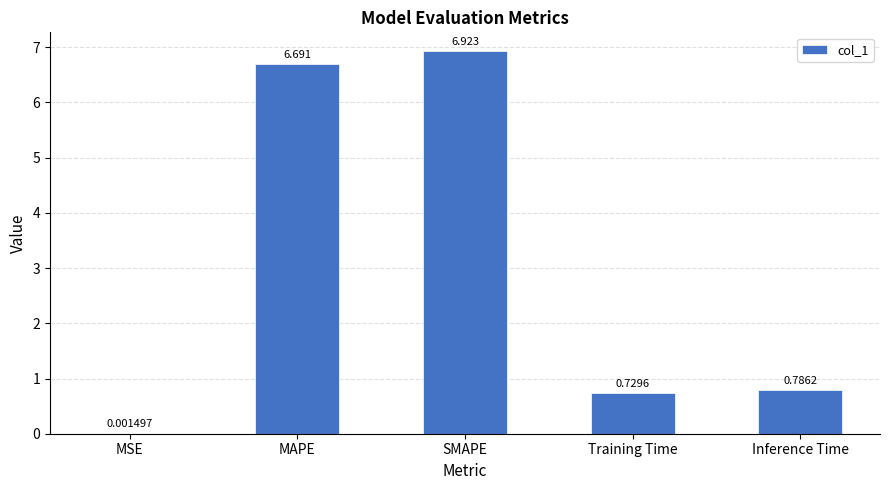

Which has a higher value, Training Time or MAPE?

MAPE